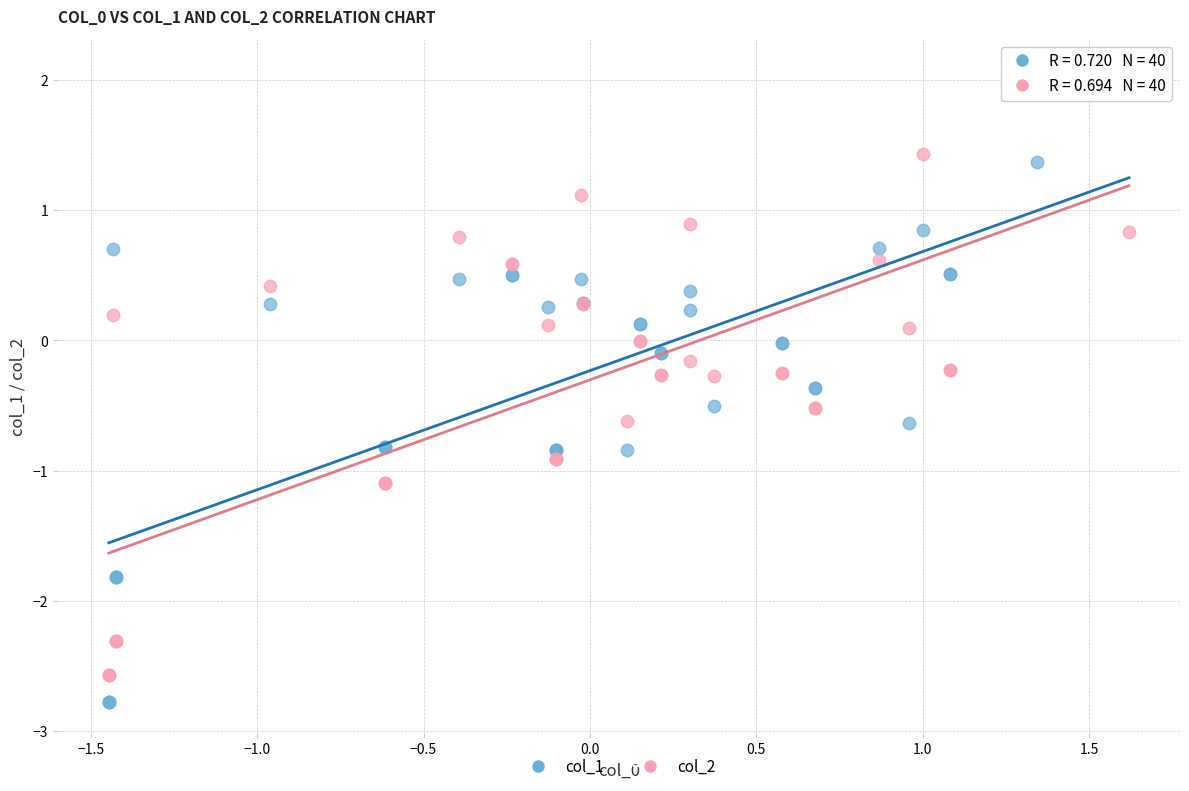

Which series has the widest spread of Y values?

col_1